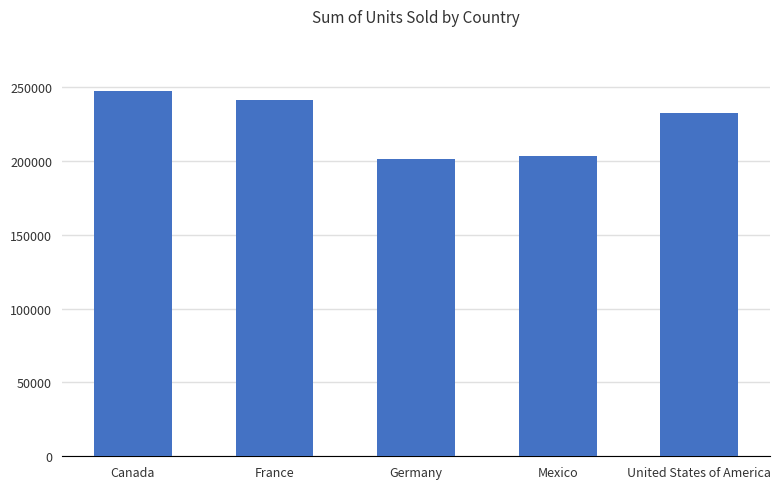

What is the ratio of the value at Mexico to the value at Germany?

1.0